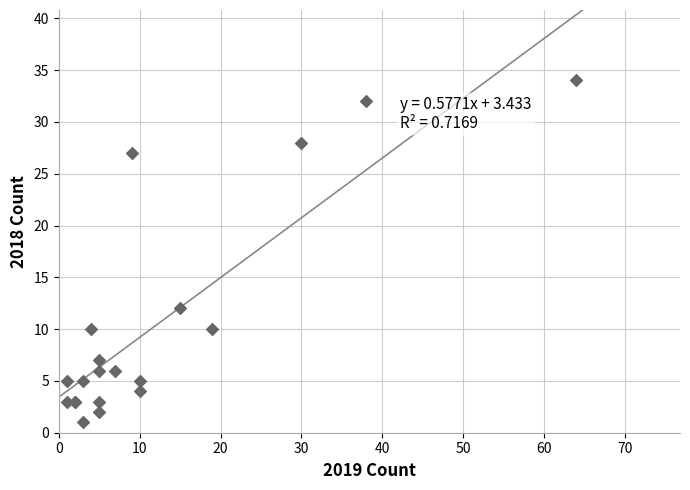

What Y value in the scatter plot is closest to 17?

12